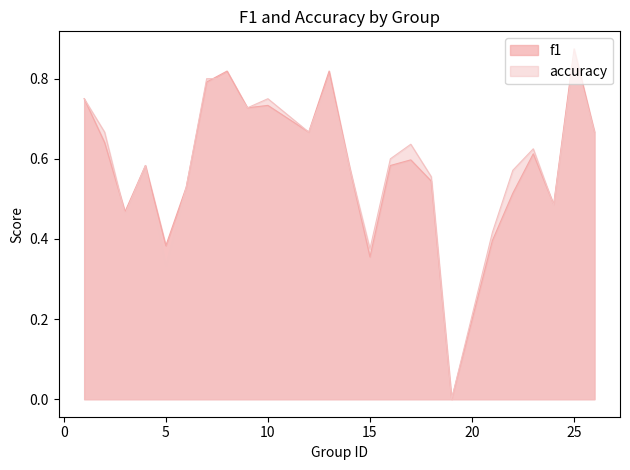

Which series has the largest range (max minus min)?

f1